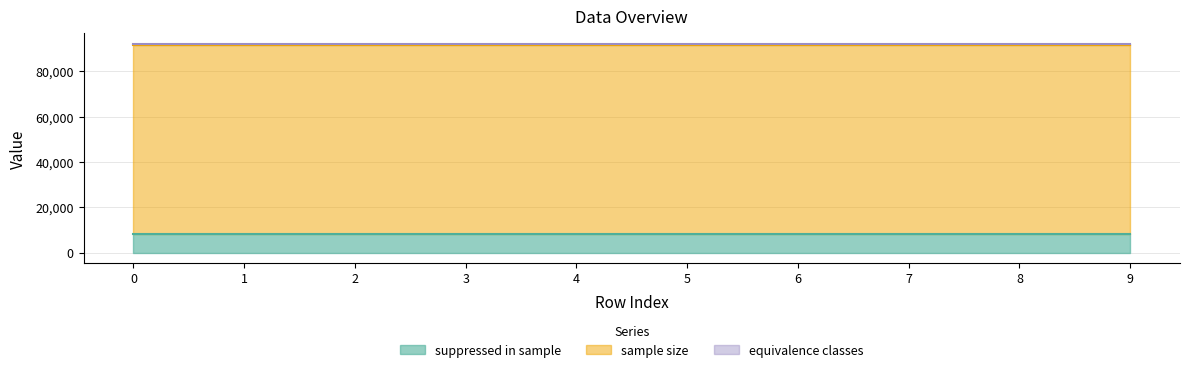

What is the sum of all equivalence classes values?

7210